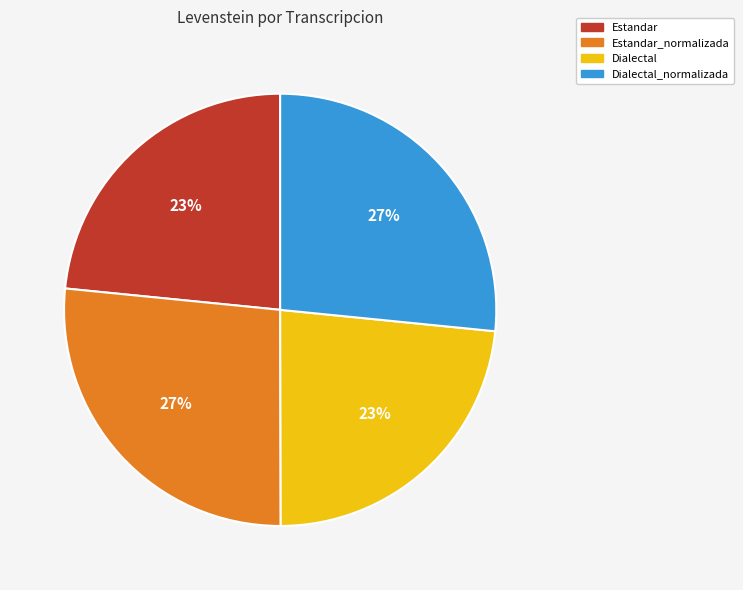

To the nearest percent, what is the combined percentage of Estandar and Estandar_normalizada?

50%